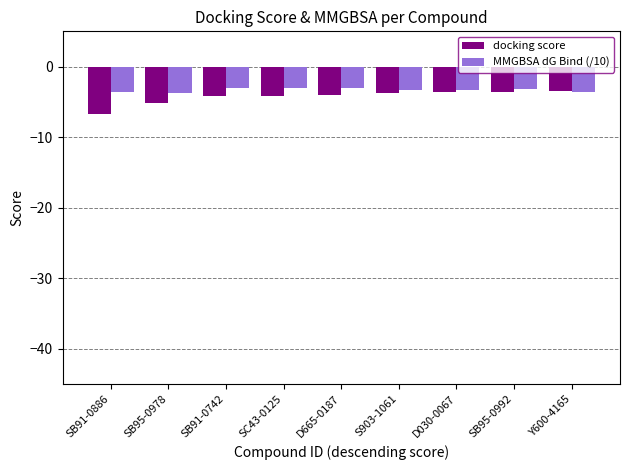

Which series has the largest range (max minus min)?

docking score